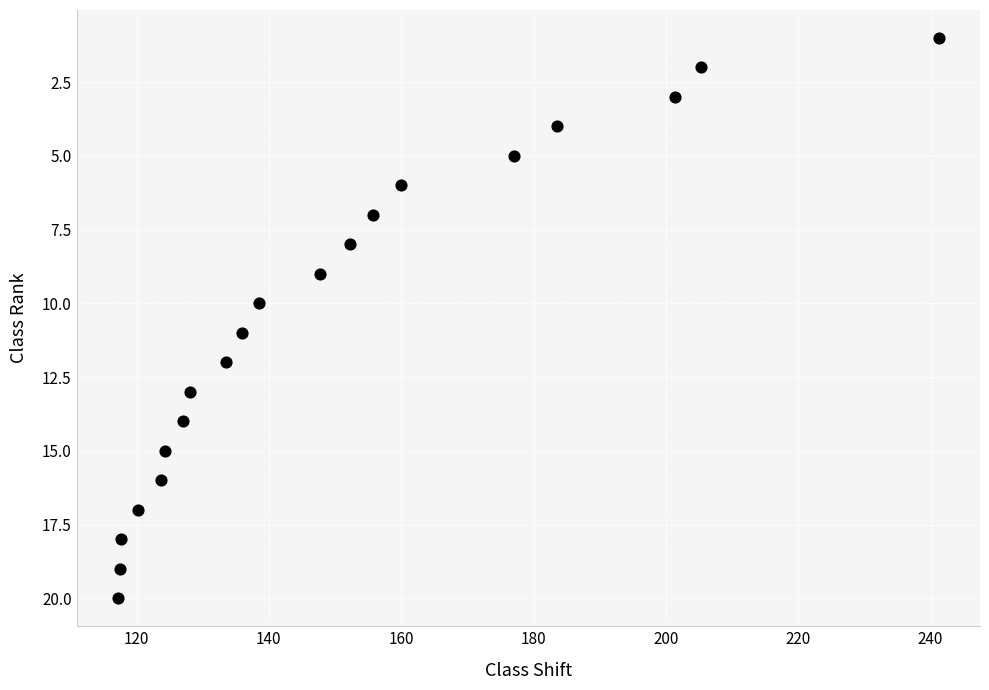

What is the range of Y values (max minus min)?

19